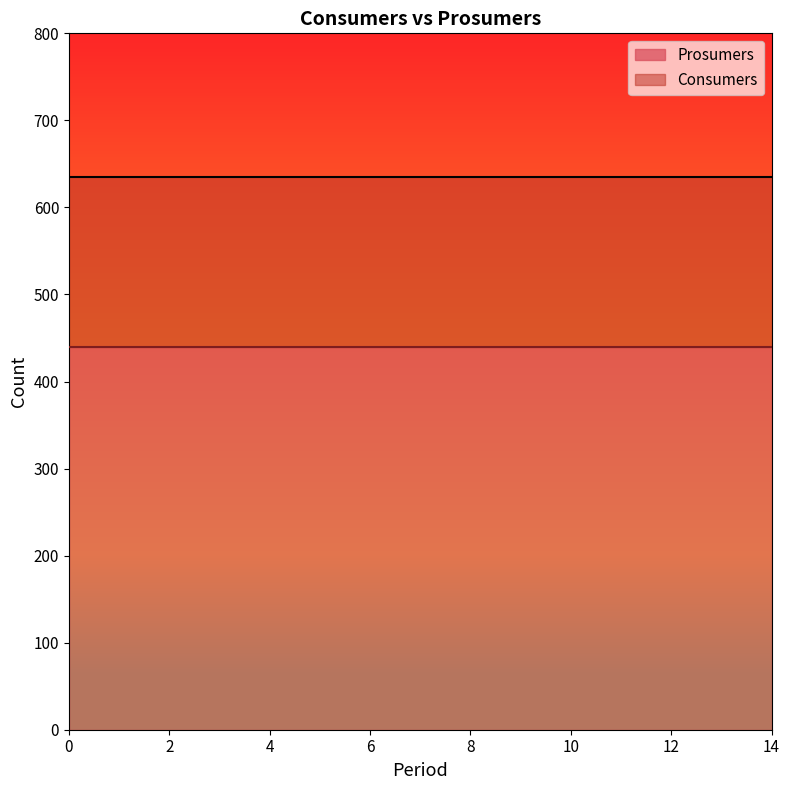

True or false: Prosumers and Consumers intersect in this chart.

False